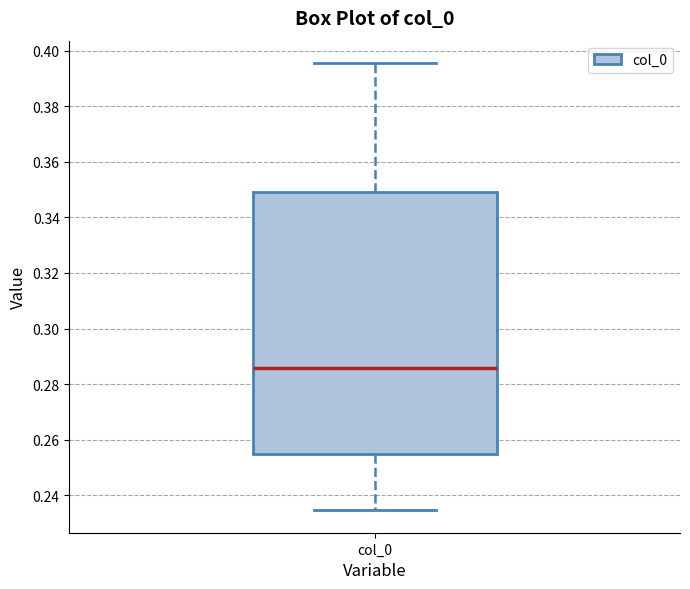

Where is the lower edge of the box for col_0 on the y-axis? The values are not printed on the chart, so give them approximately, as read against the axis.

0.254